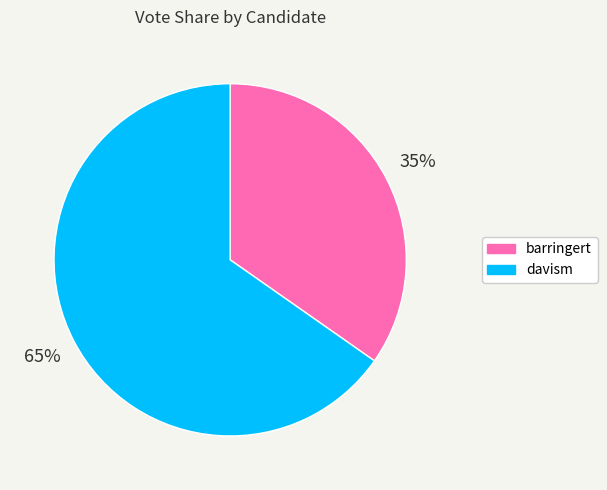

Rank the categories by value from highest to lowest.

davism, barringert